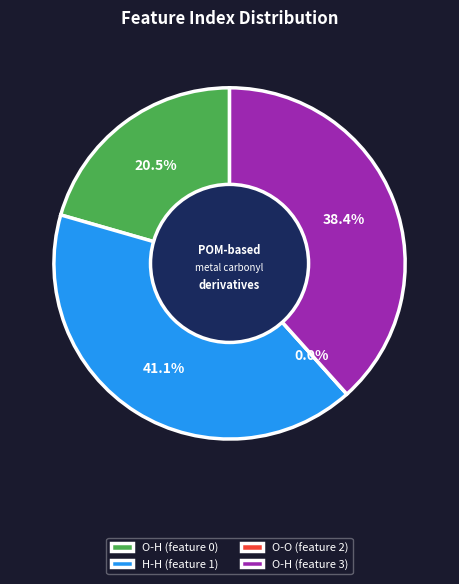

Which has a higher value, O-H (feature 0) or O-O (feature 2)?

O-H (feature 0)